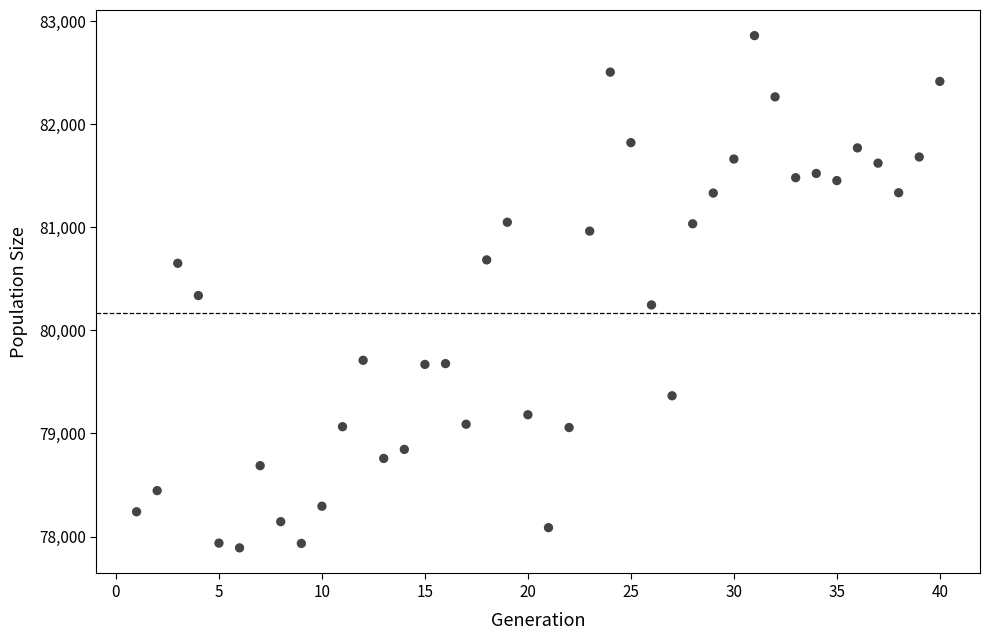

What is the range of Y values (max minus min)?

4968